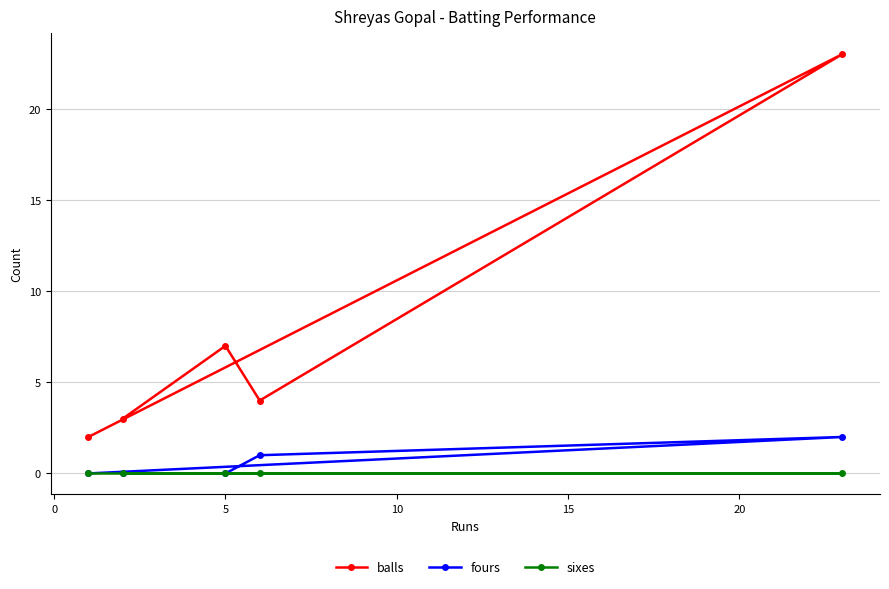

Which series has the widest spread of values?

balls